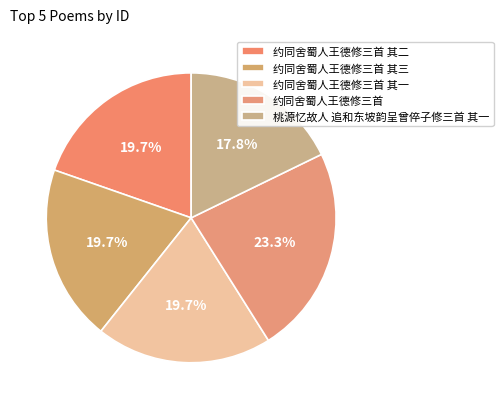

Count the number of slices in the pie.

5